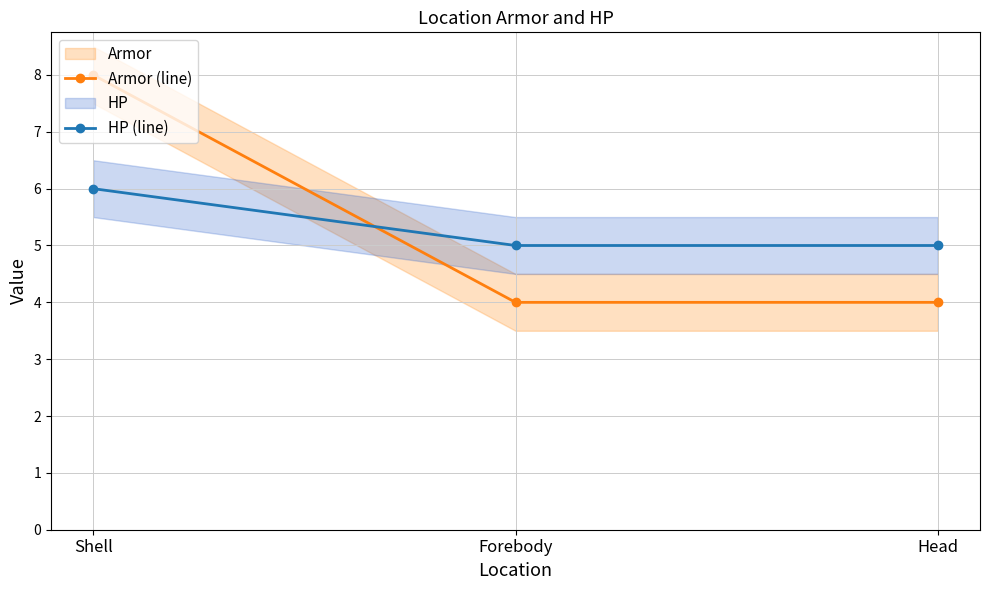

Is the value of HP (line) at Shell greater than the value of Armor (line) at Forebody?

Yes